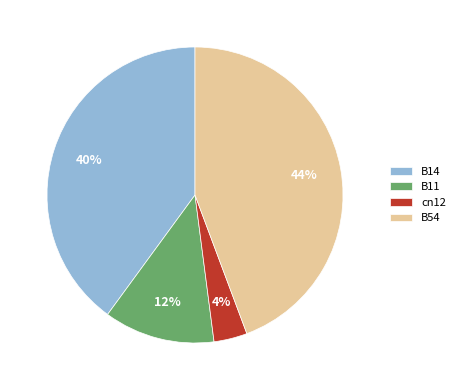

Is there a majority slice in this chart?

No